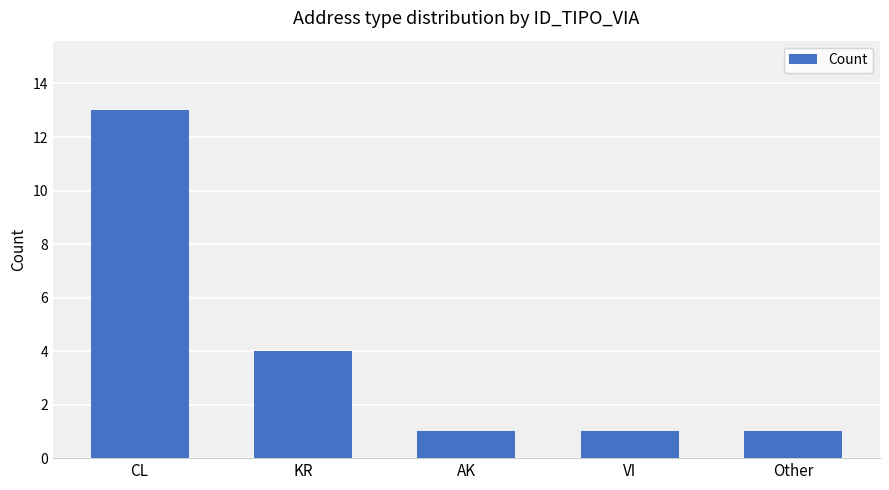

Reading left to right, list all the values displayed in this chart.

13	4	1	1	1